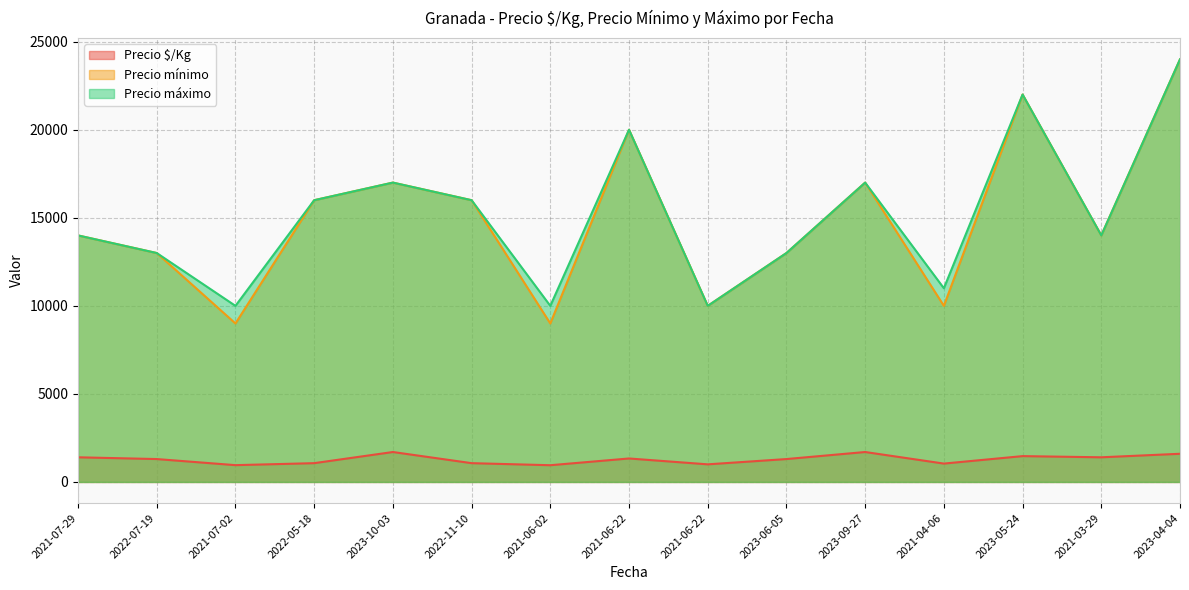

Is the value of Precio mínimo at 2021-06-02 greater than the value of Precio $/Kg at 2023-06-05?

Yes